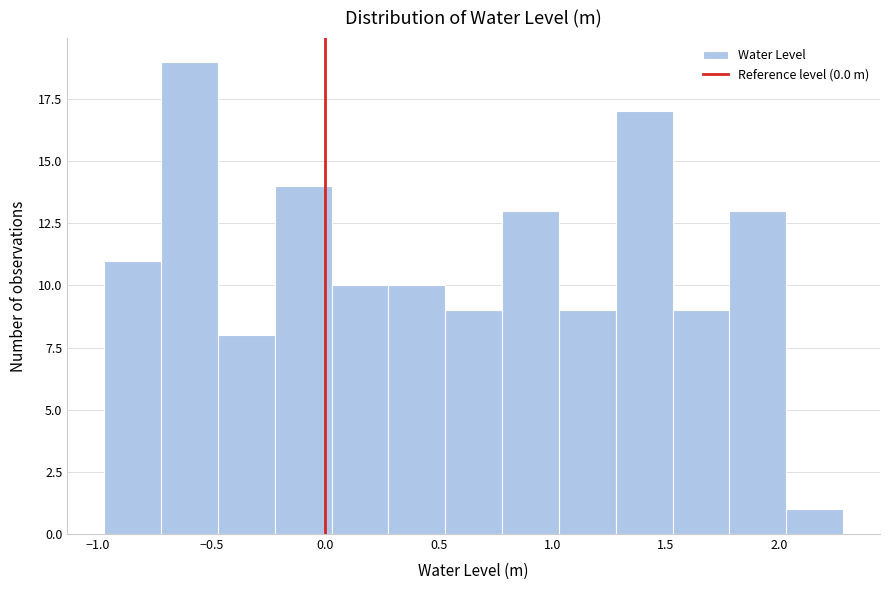

Reading left to right, transcribe this chart: for each bar, give the range it covers on the x-axis and its height. Neither the bar edges nor the heights are printed on the chart, so give them approximately, as read against the axes.

-0.95 to -0.70: 11
-0.70 to -0.45: 19
-0.45 to -0.20: 8
-0.20 to 0.05: 14
0.05 to 0.30: 10
0.30 to 0.55: 10
0.55 to 0.80: 9
0.80 to 1.05: 13
1.05 to 1.30: 9
1.30 to 1.55: 17
1.55 to 1.80: 9
1.80 to 2.05: 13
2.05 to 2.30: 1